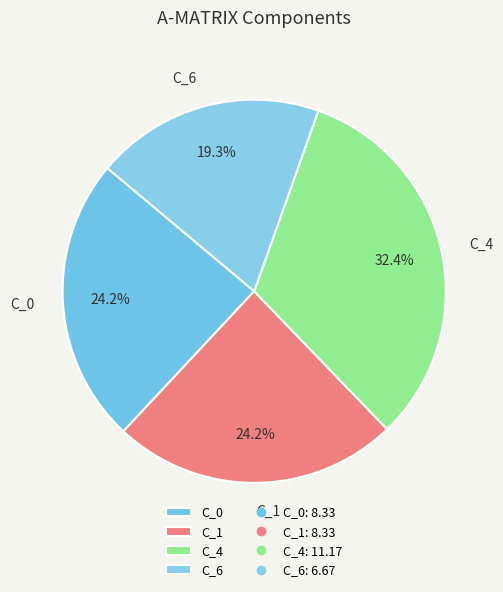

To the nearest percent, what portion does C_6 represent?

19%